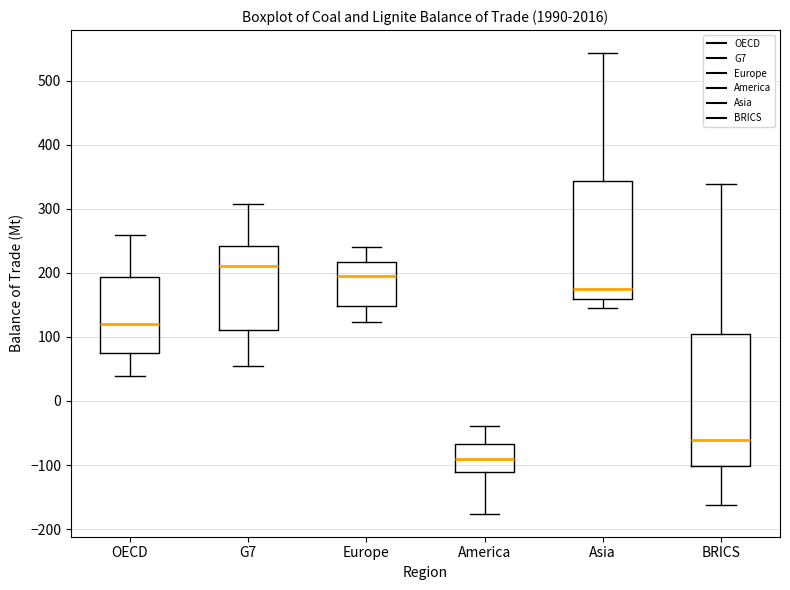

Reading left to right, transcribe this box plot: for each box, give where its median line is, the range the box spans, and where its two whiskers end, as read against the y-axis. The values are not printed on the chart, so give them approximately, as read against the axis.

OECD: median 120, box 80 to 190, whiskers 40 to 260
G7: median 210, box 110 to 240, whiskers 50 to 310
Europe: median 200, box 150 to 220, whiskers 120 to 240
America: median -90, box -110 to -70, whiskers -180 to -40
Asia: median 170, box 160 to 340, whiskers 150 to 540
BRICS: median -60, box -100 to 100, whiskers -160 to 340